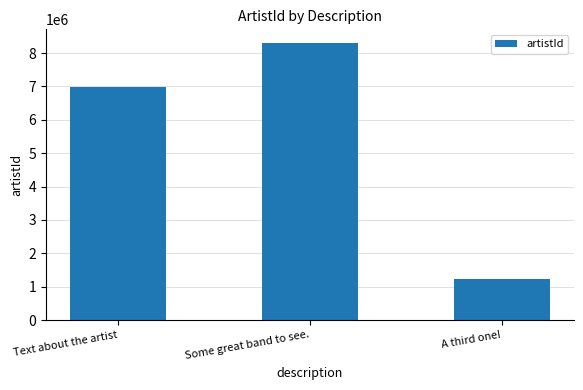

The chart shows a value of 1786806 at A third one!. True or false?

False